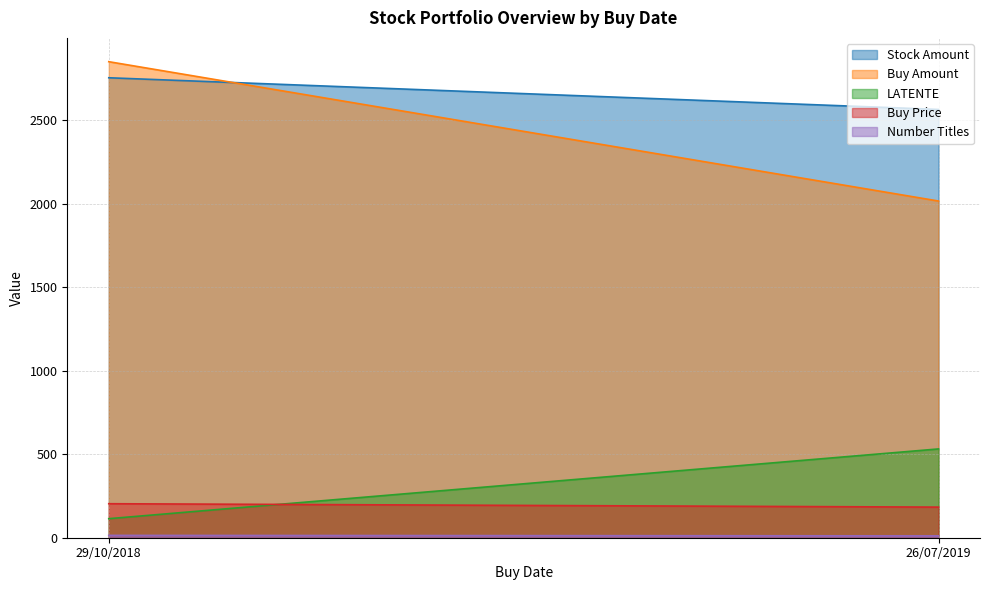

What are all the series names shown in the legend?

Stock Amount, Buy Amount, LATENTE, Buy Price, Number Titles